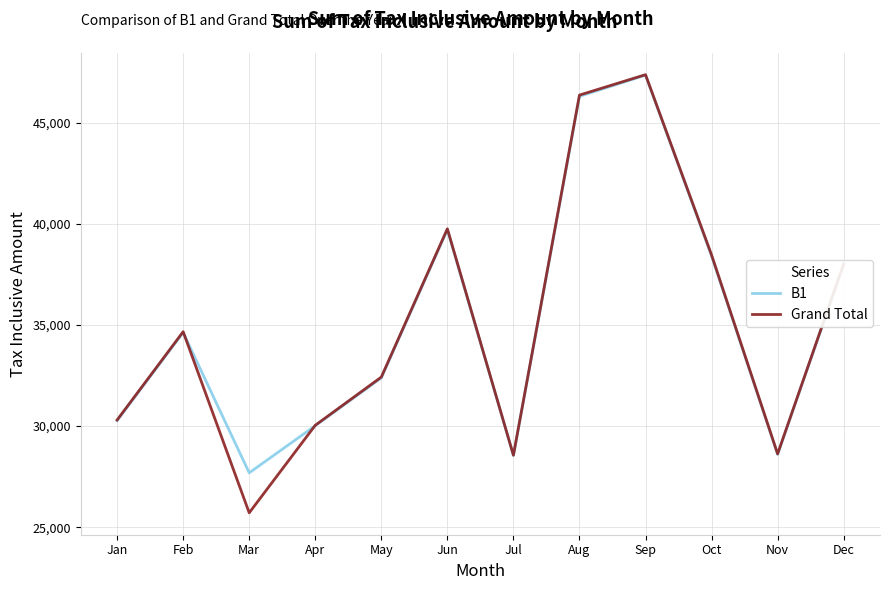

Does the chart display data point markers on the line(s)?

No